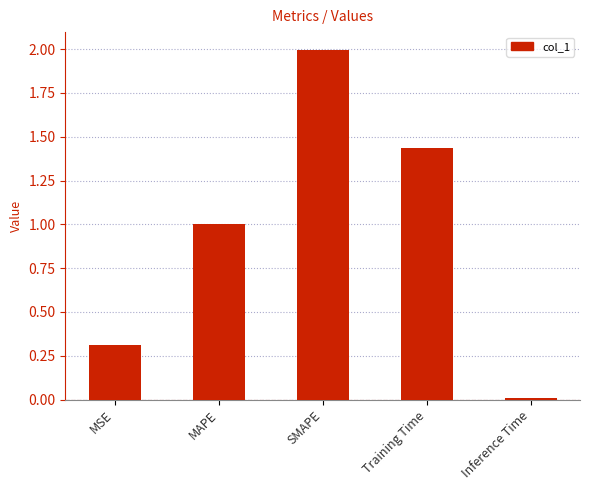

Are the bars grouped side by side (vs. stacked)?

No